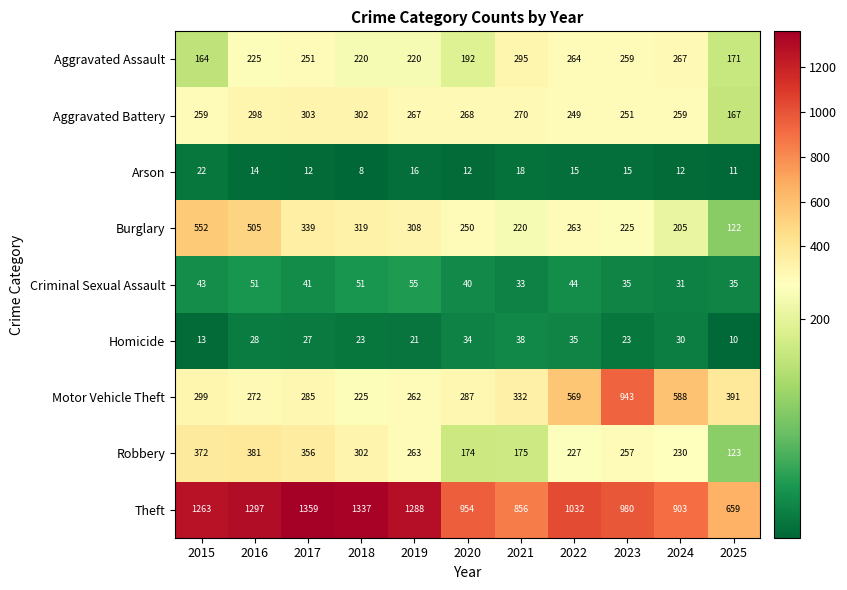

Which series has the largest total across all categories?

Theft